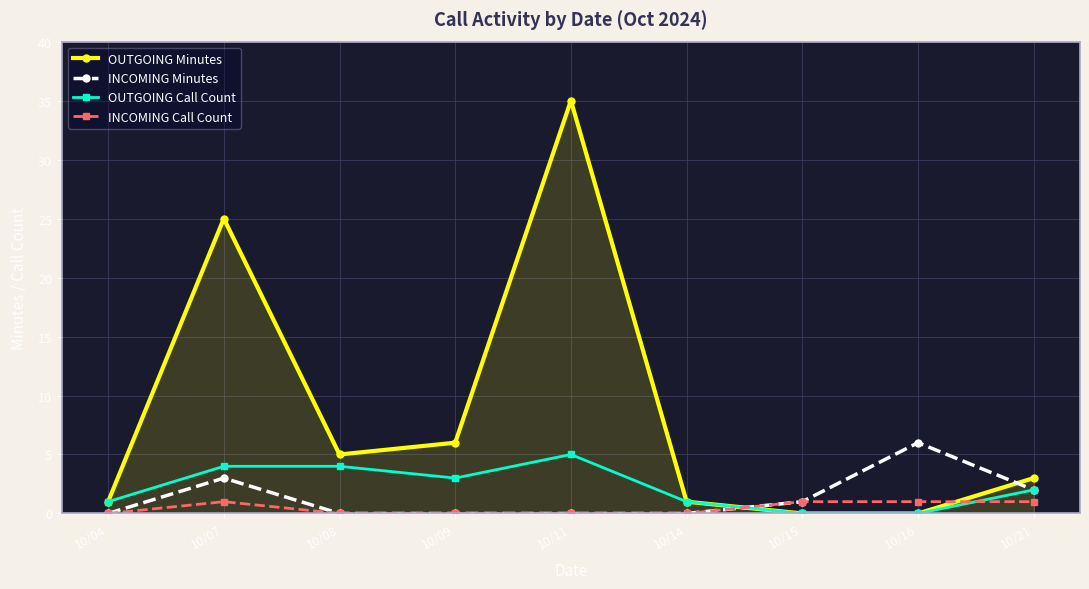

The value of INCOMING Call Count at 10/15 is 1. True or false?

True